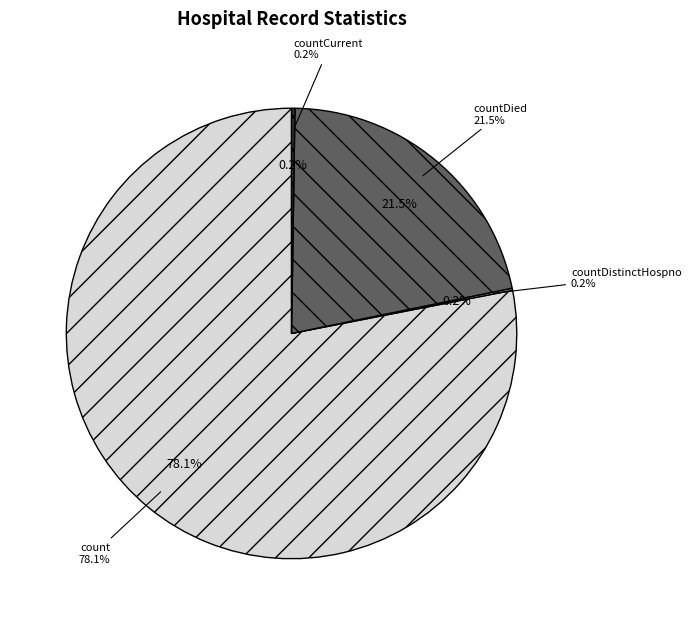

Is it true that countCurrentSuspected is 1% of the pie?

False